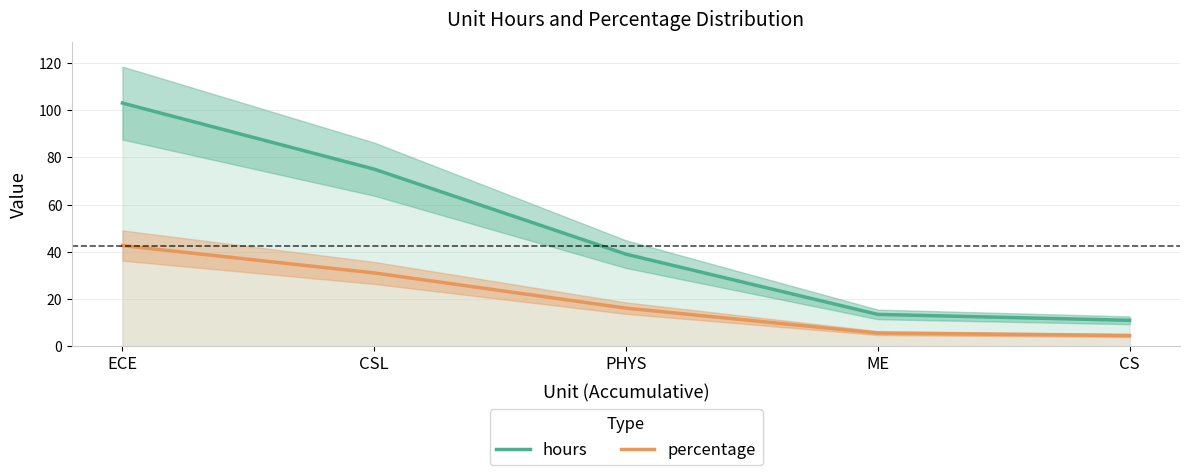

What is the minimum value for hours?

11.0